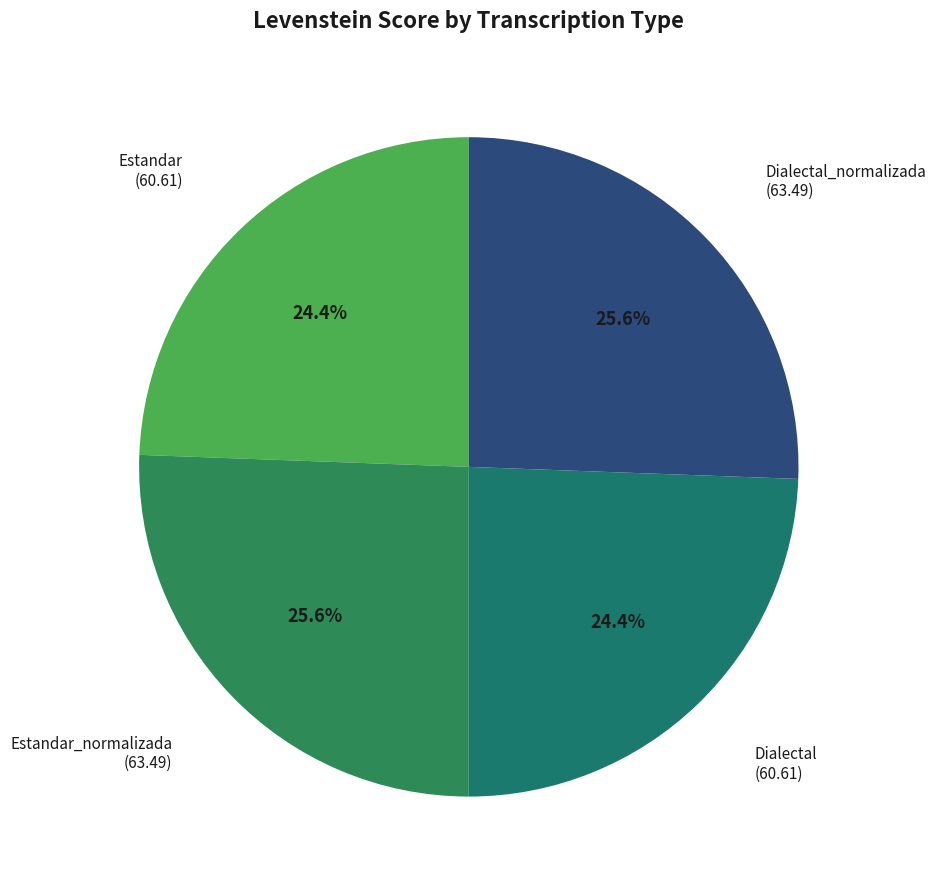

To the nearest percent, what percentage of the pie is Estandar_normalizada?

26%